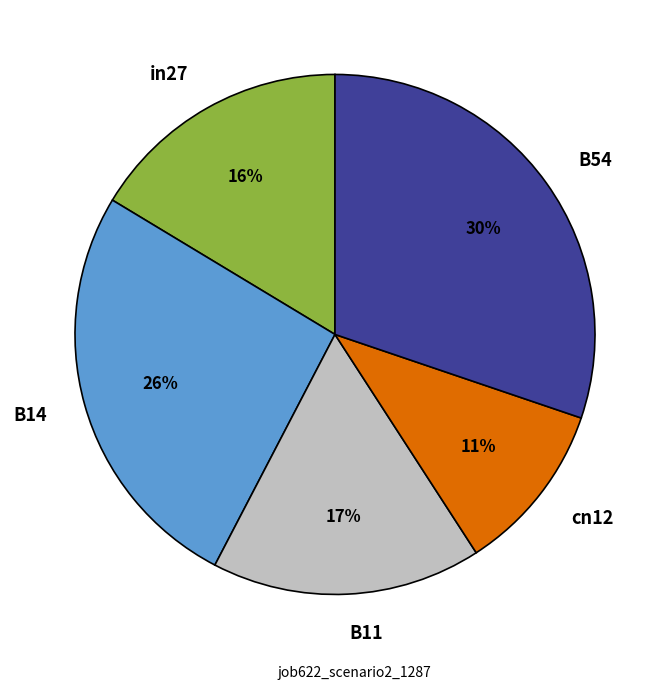

Do B14 and B11 together represent more than half of the pie?

No